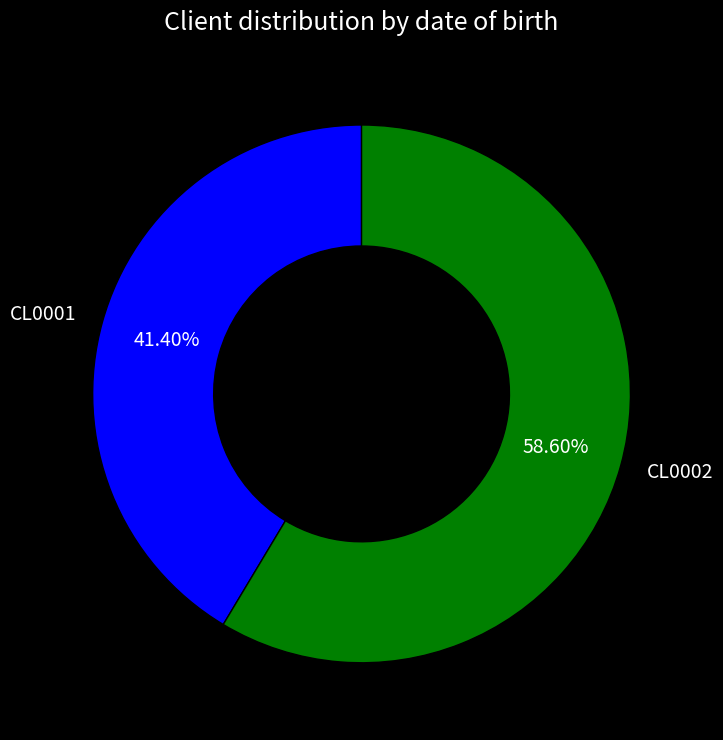

Which category has the biggest portion of the pie?

CL0002